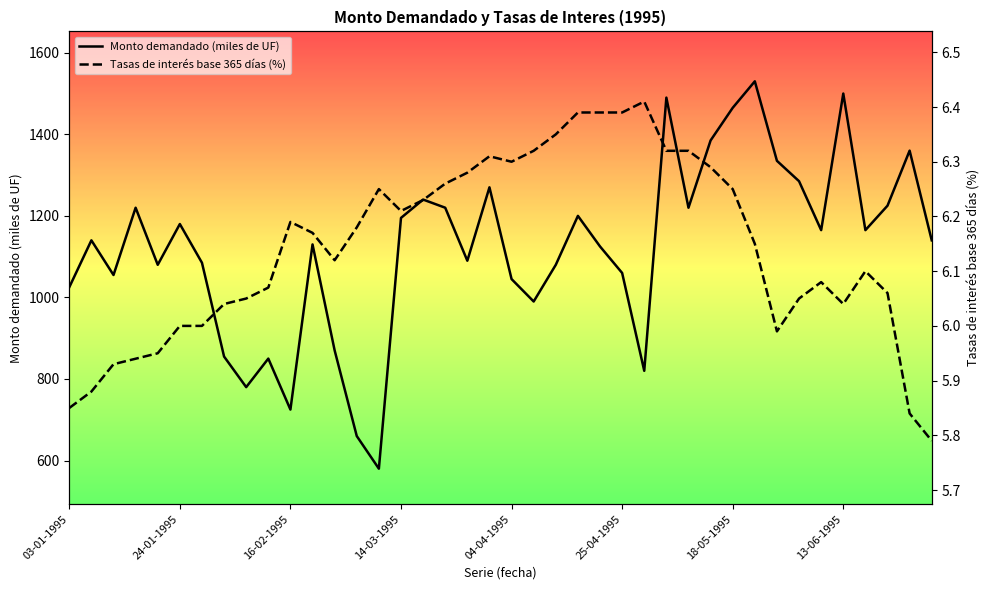

What is the sum of the Tasas de interés base 365 días (%) values at 20 and 11?

12.5